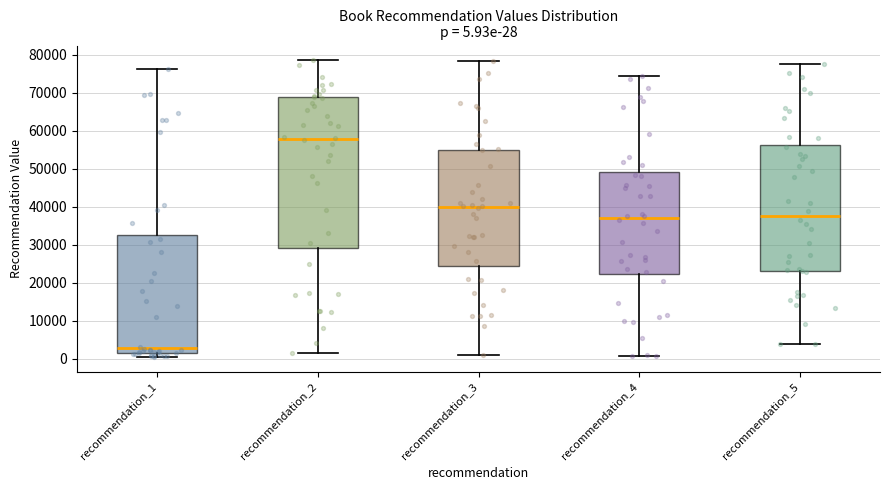

Which box is the tallest, from its lower edge to its upper edge?

recommendation_2